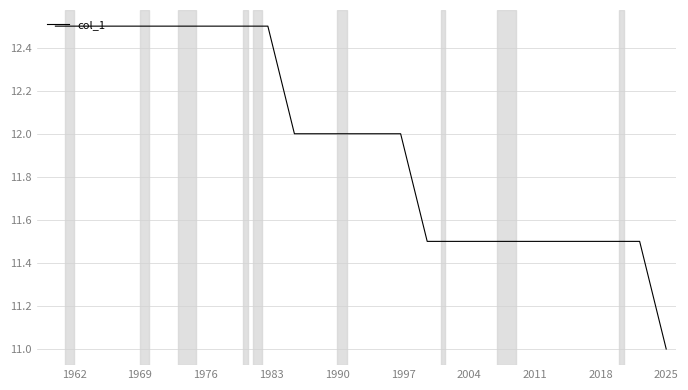

What is the greatest value displayed?

12.5